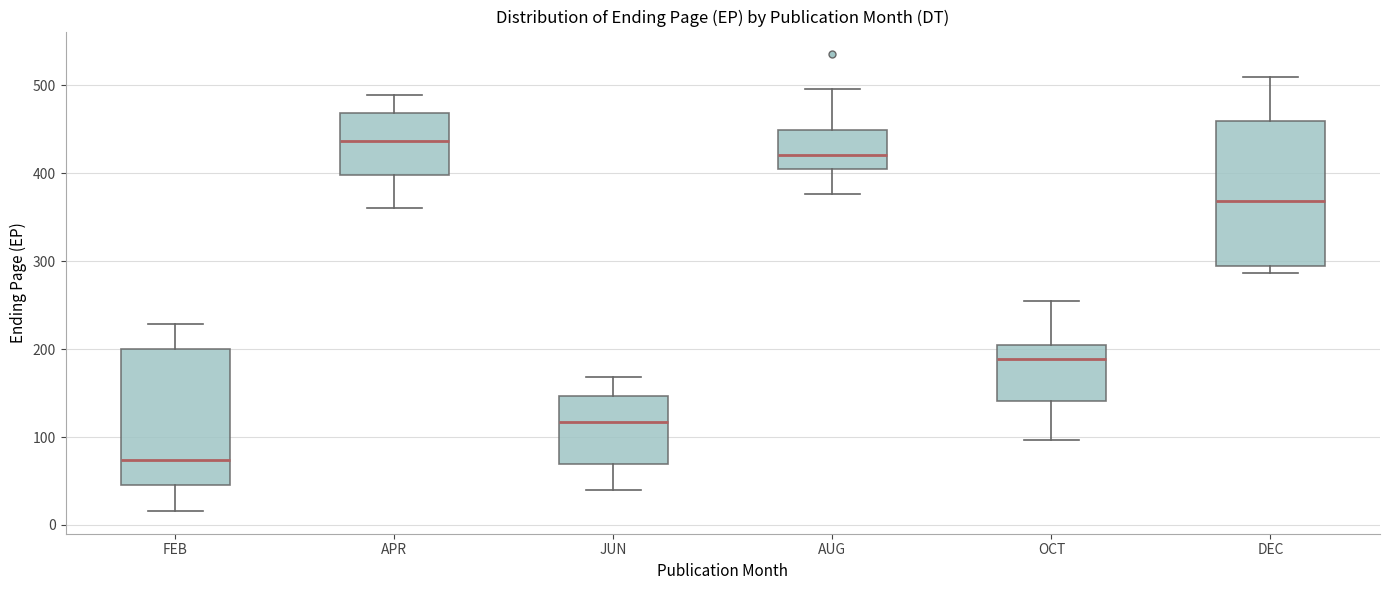

Comparing the boxes themselves (not the whiskers), which one is the tallest?

DEC